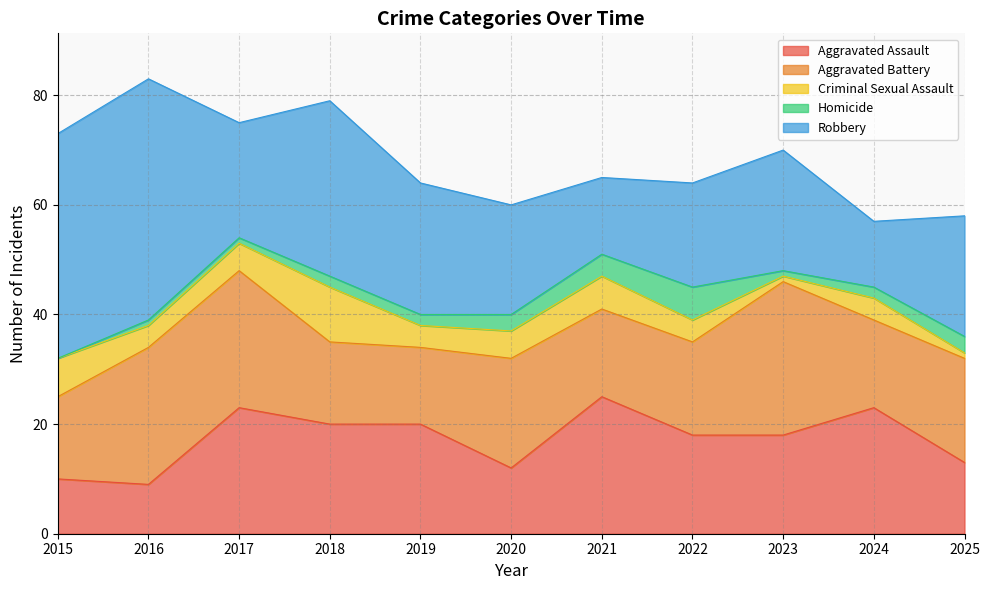

The value of Robbery at 2023 is 22. True or false?

True